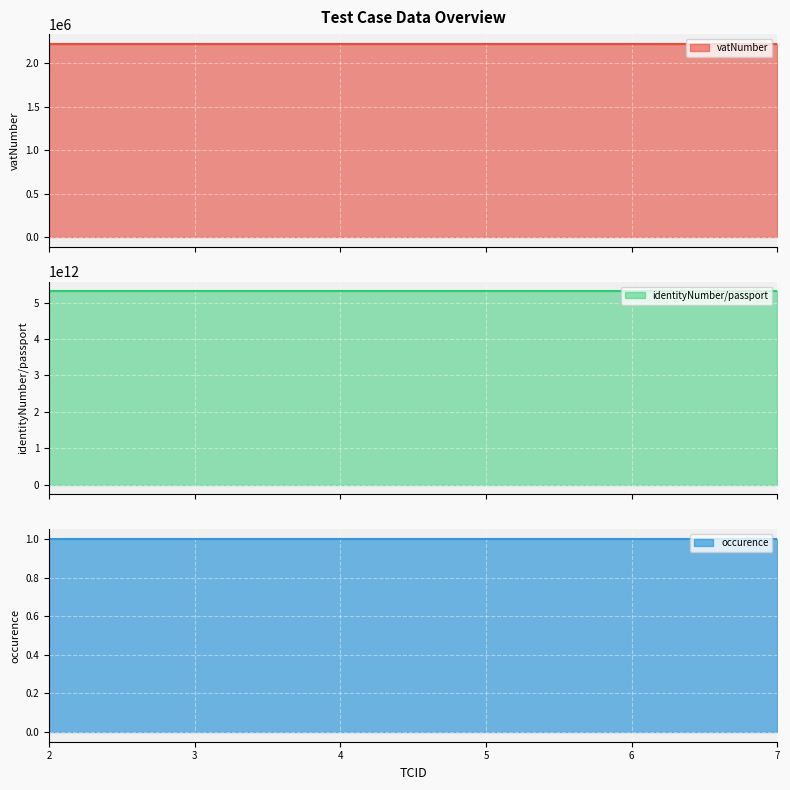

List the labels in order of occurence value, smallest first.

2, 3, 4, 5, 6, 7